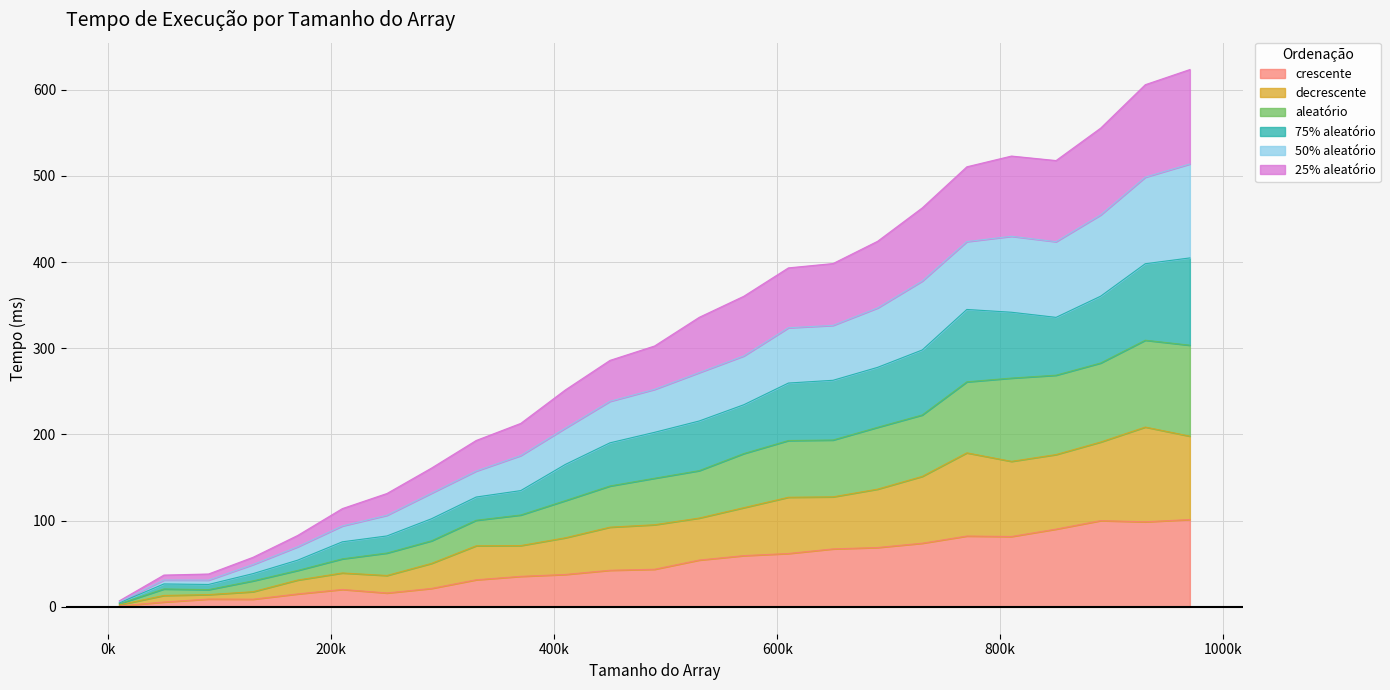

True or false: decrescente has more than 0 points higher than both neighbors.

True